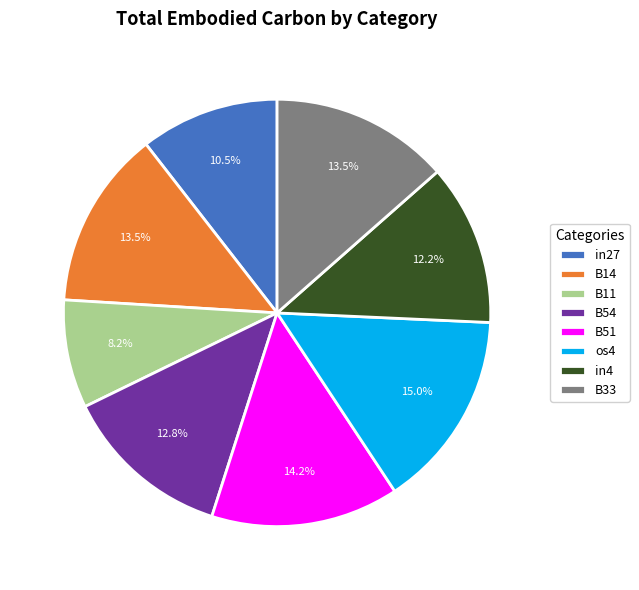

Between in4 and in27, which is larger?

in4